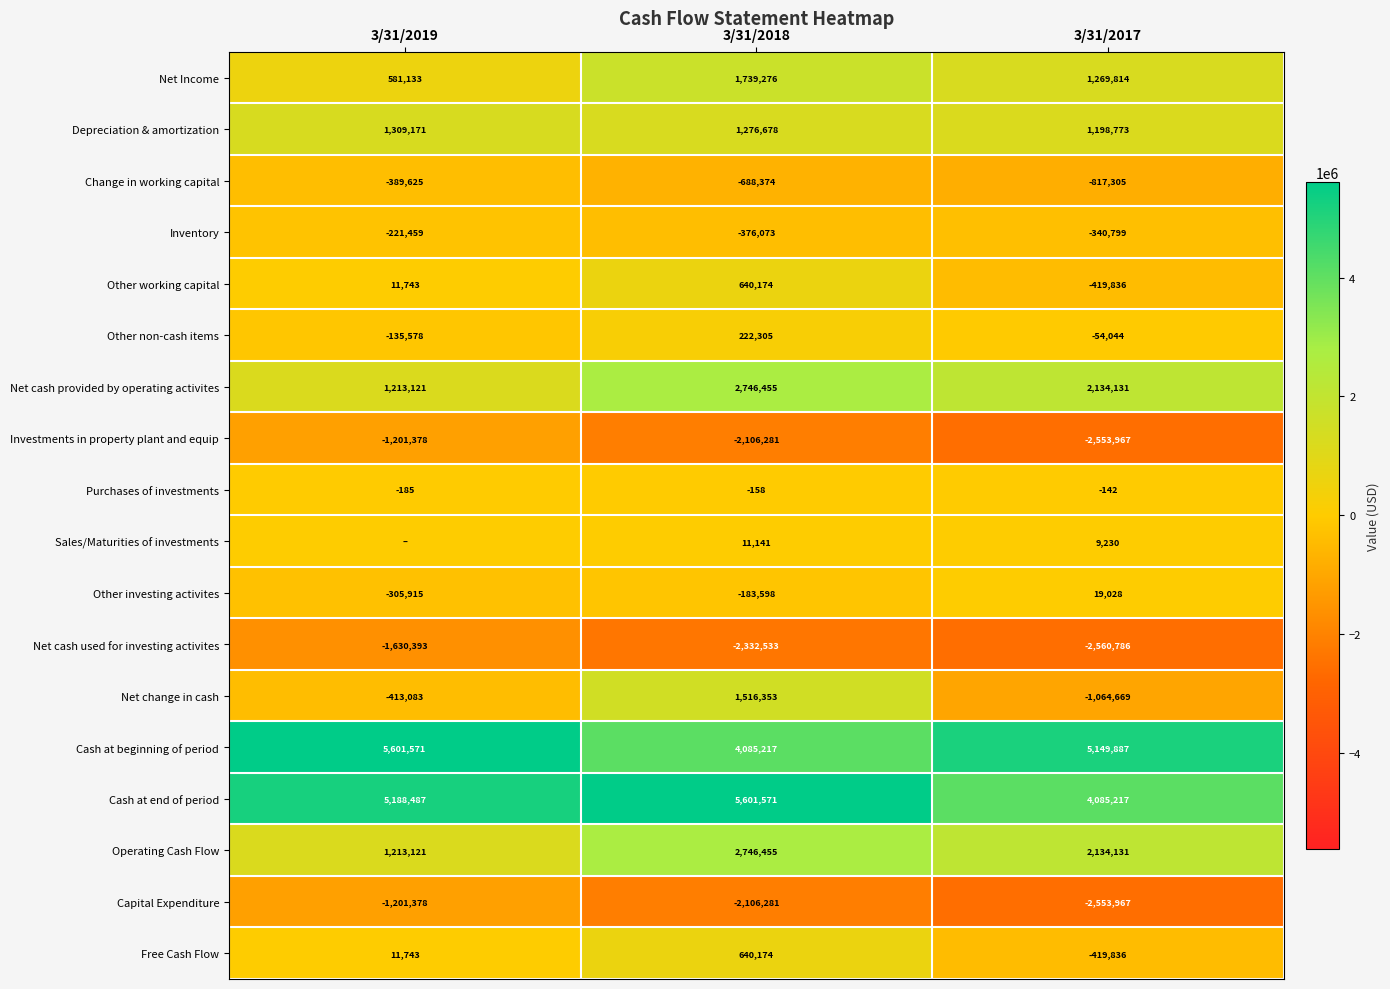

Rank the categories by Net cash used for investing activites value from highest to lowest.

3/31/2019, 3/31/2018, 3/31/2017